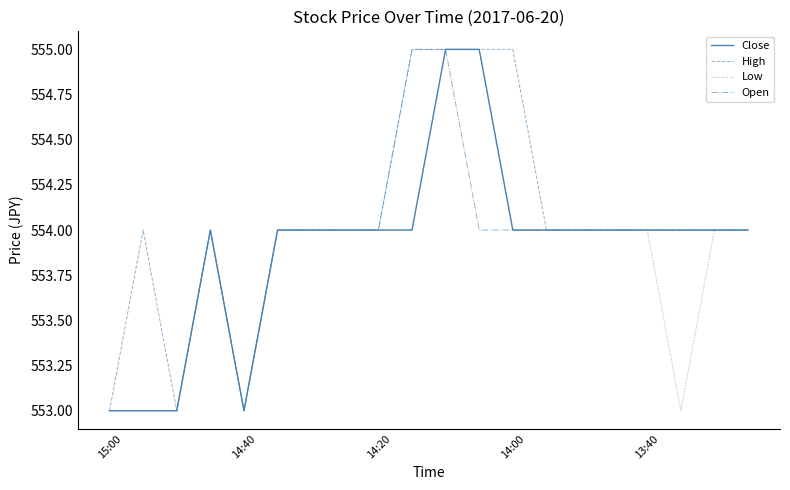

What is the sum of all Open values?

11078